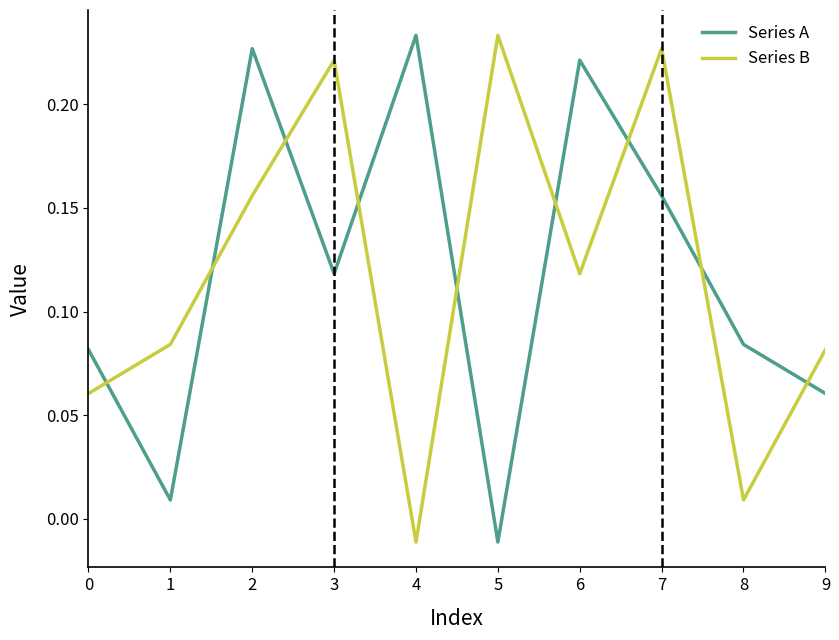

At which category does Series A reach its first local valley?

1